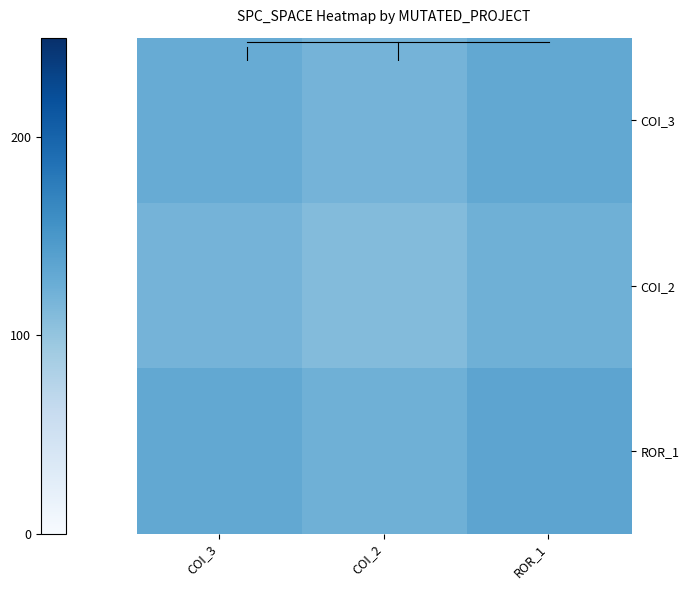

Which series has the largest total across all categories?

ROR_1